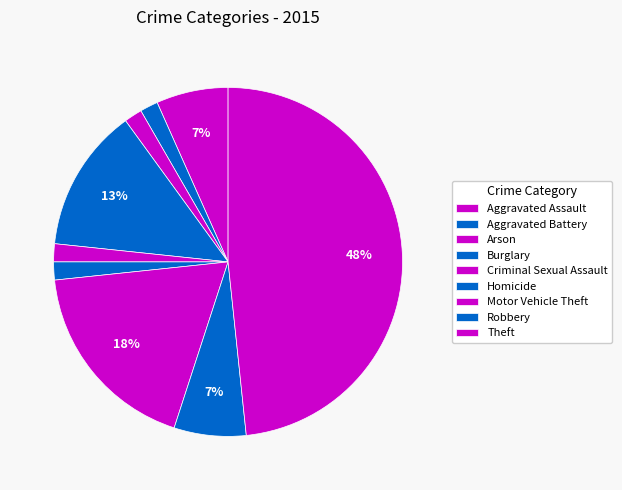

How many slices are in this pie chart?

9